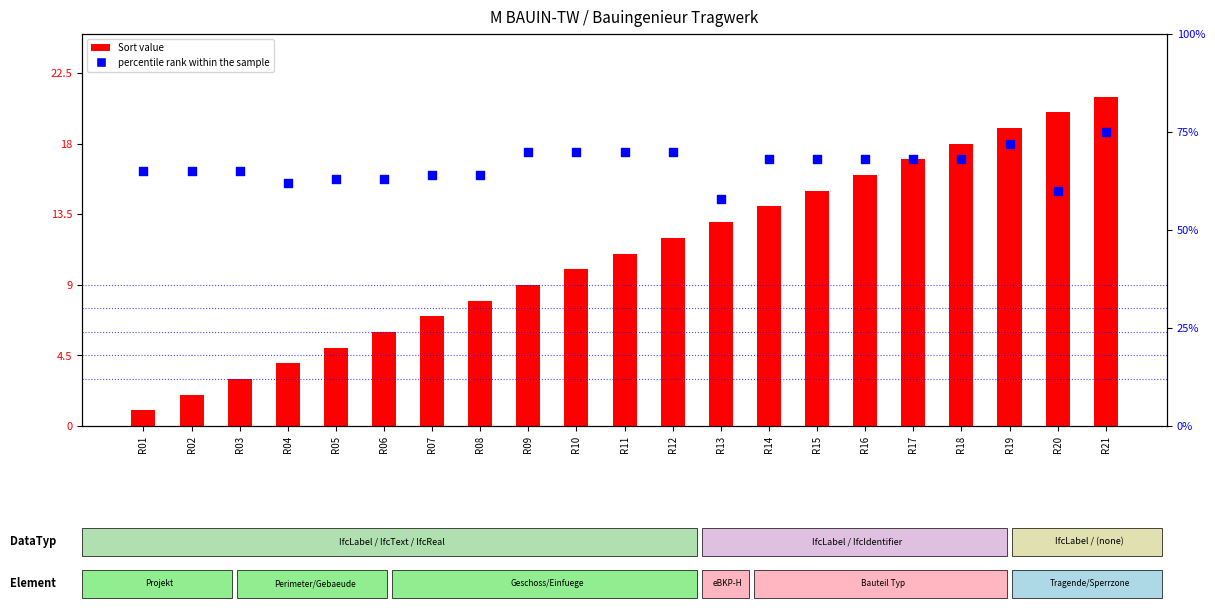

What is the total value across all series at R21?

28.5